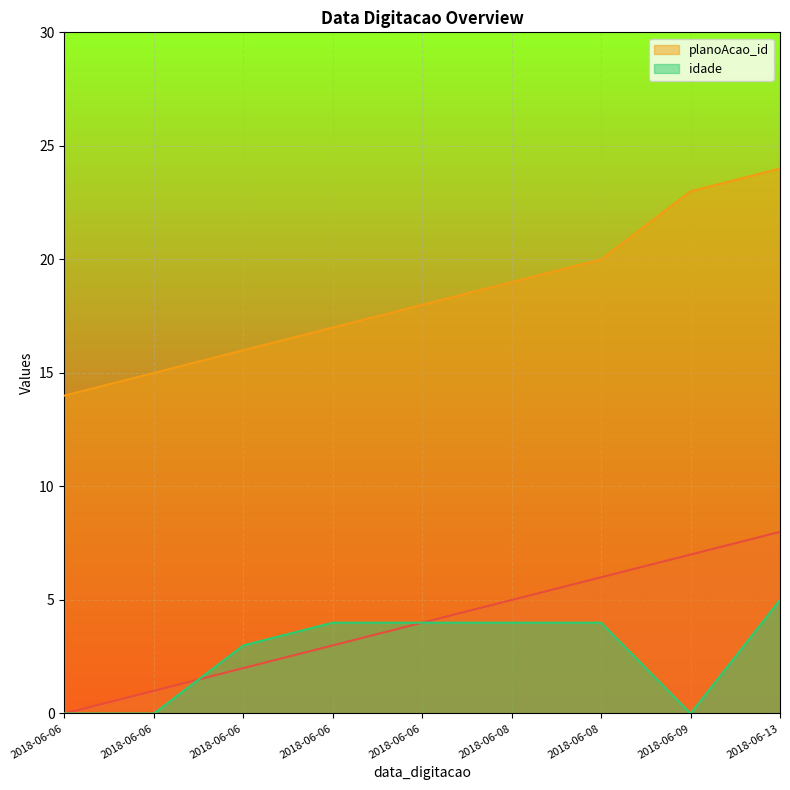

Is it true that _NúmLinha equals 5 at 2018-06-08?

True